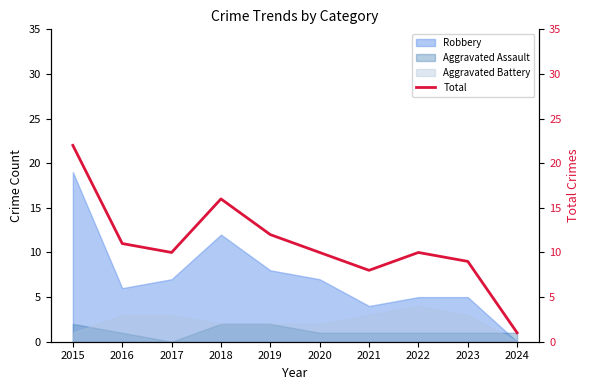

List the labels in order of value, smallest first.

2024, 2021, 2023, 2017, 2020, 2022, 2016, 2019, 2018, 2015